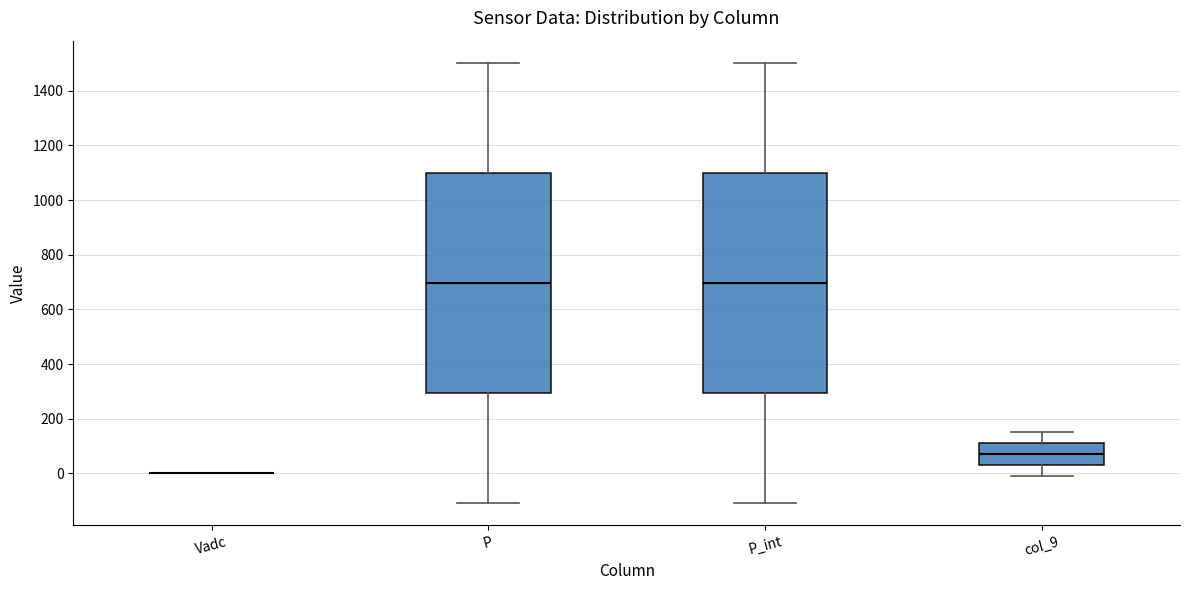

Reading left to right, read every box against the y-axis: the position of its median line, the range the box covers, and the ends of its whiskers. The values are not printed on the chart, so give them approximately, as read against the axis.

Vadc: box collapsed to a line at 0, whiskers 0 to 0
P: median 700, box 300 to 1100, whiskers -100 to 1500
P_int: median 700, box 300 to 1100, whiskers -100 to 1500
col_9: median 60, box 20 to 100, whiskers -20 to 160